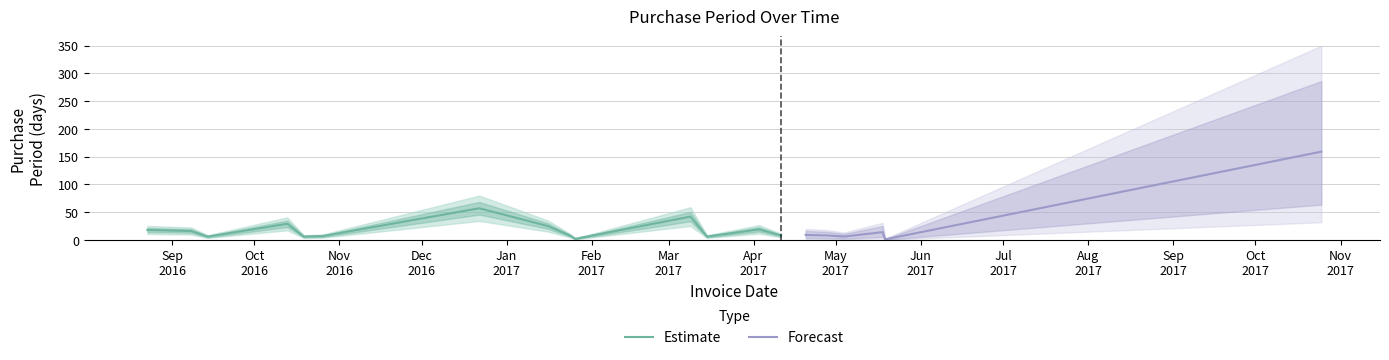

Where is the data nearest to the value 80?

2016-12-22